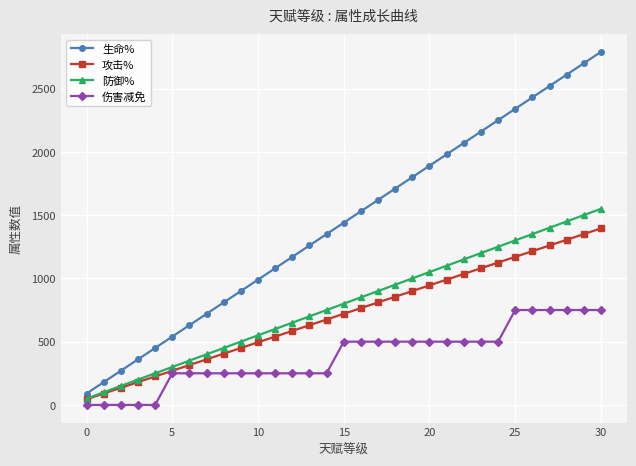

Which series has the largest range (max minus min)?

生命%